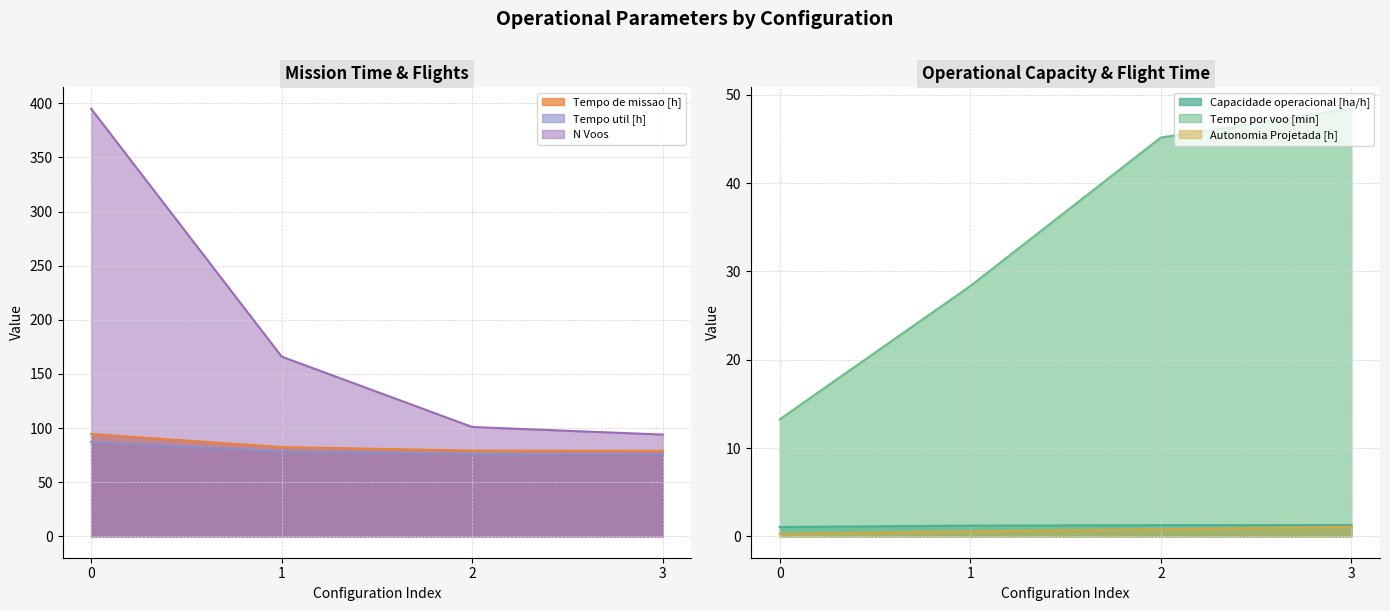

True or false: Tempo por voo [min] and Capacidade operacional [ha/h] intersect in this chart.

False